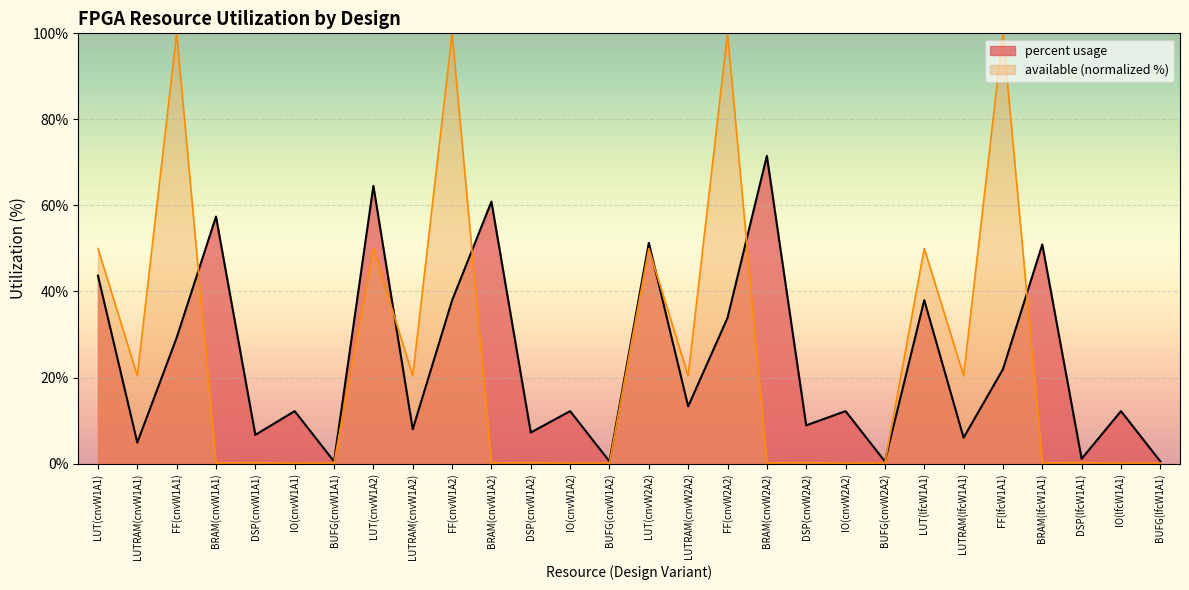

What is the total value across all series at DSP(cnvW1A2)?

7.5